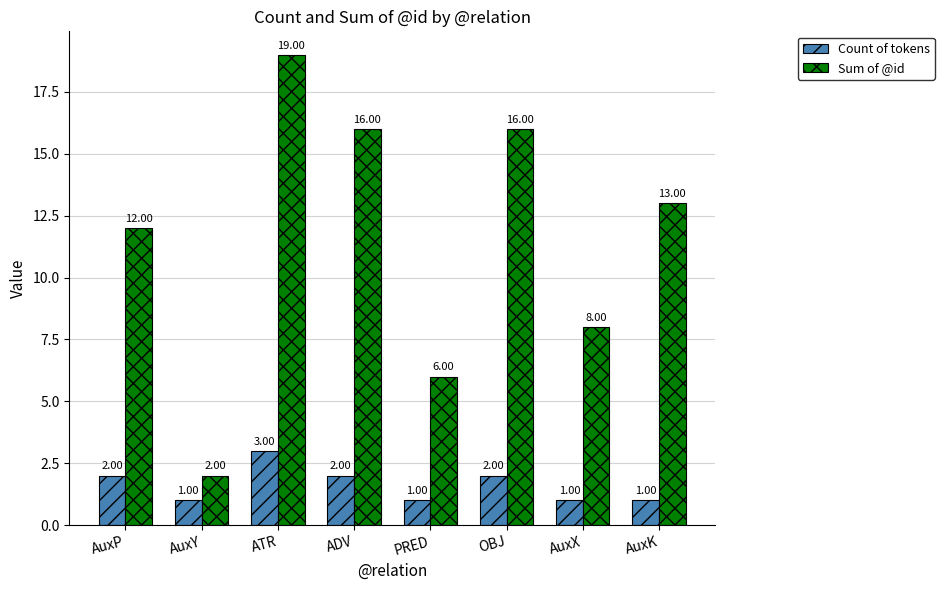

Is the value of Count of tokens at AuxP greater than the value of Sum of @id at ADV?

No